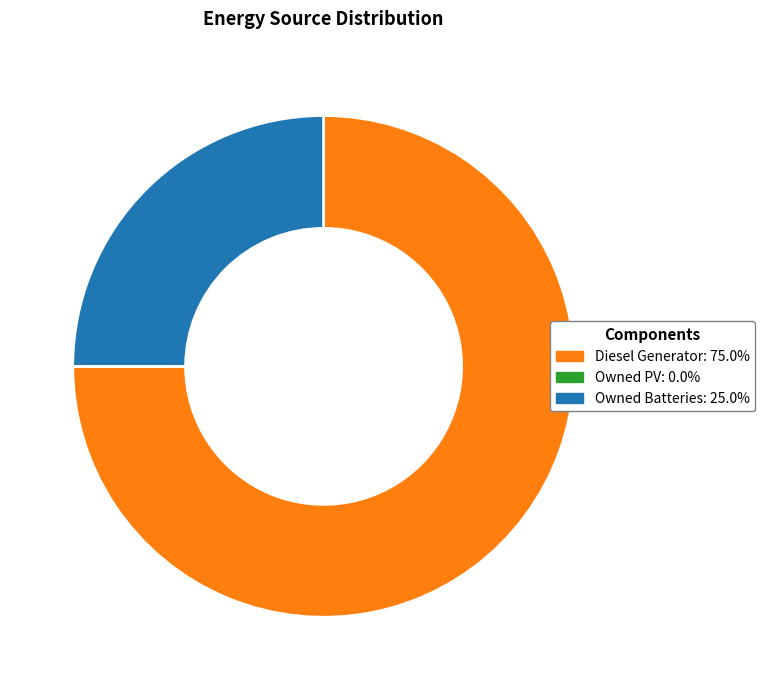

Approximately how many times larger is the value at Owned Batteries compared to Diesel Generator?

0.3